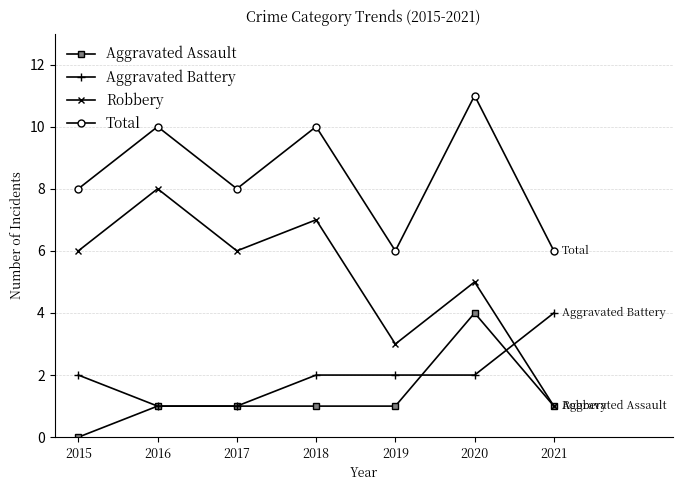

True or false: Aggravated Battery and Robbery cross at least once.

True